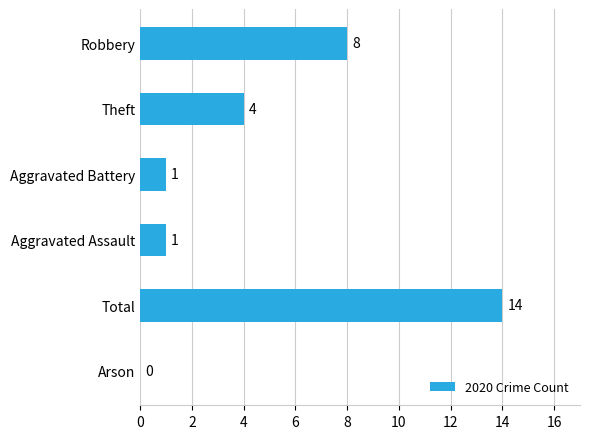

Are the bars horizontal?

Yes